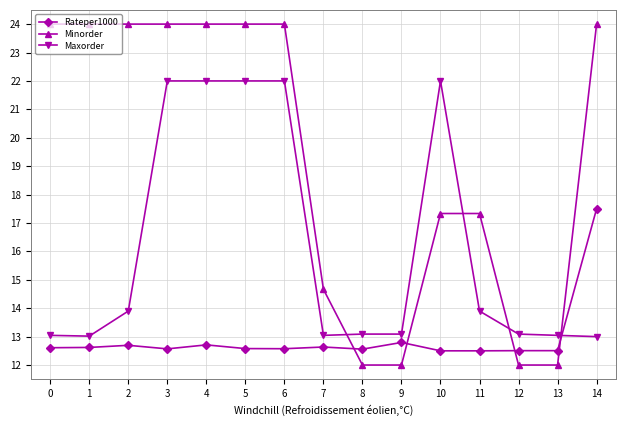

What is the value of the Minorder point at the 6th from the left?

24.0